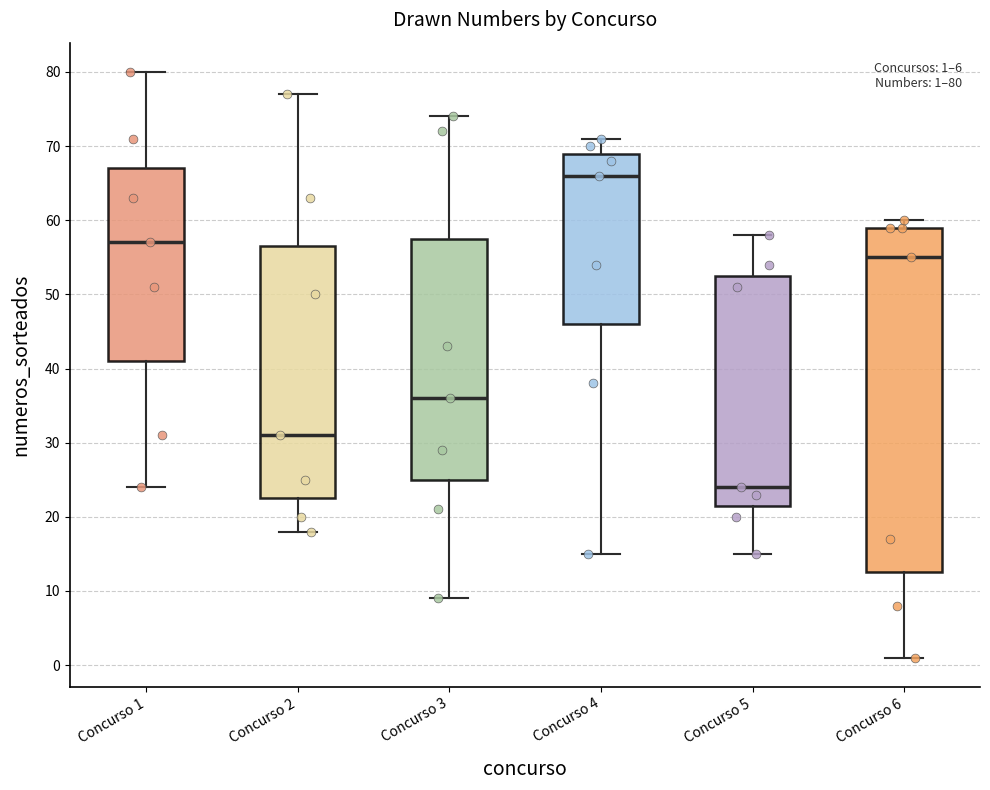

Which box's median line is the lowest?

Concurso 5